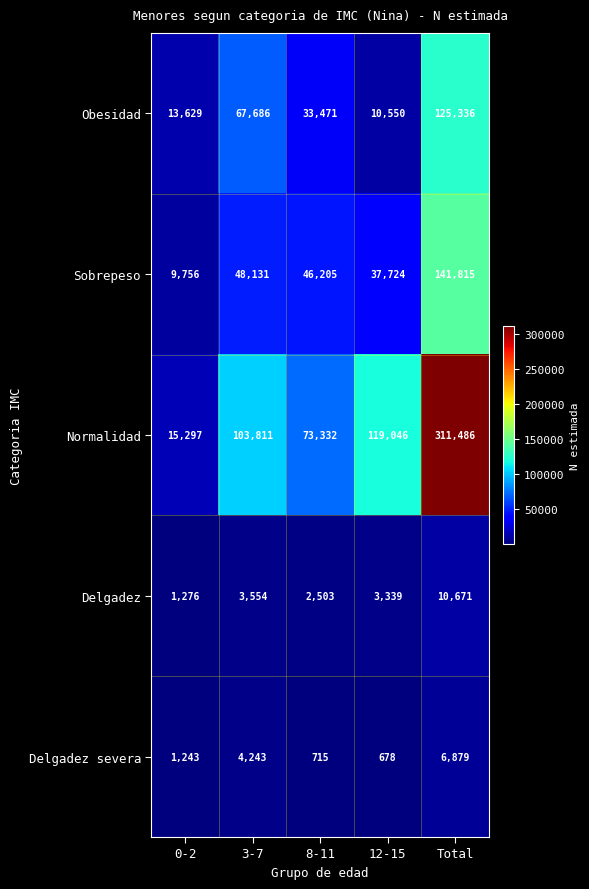

Which series has the widest spread of values?

Normalidad